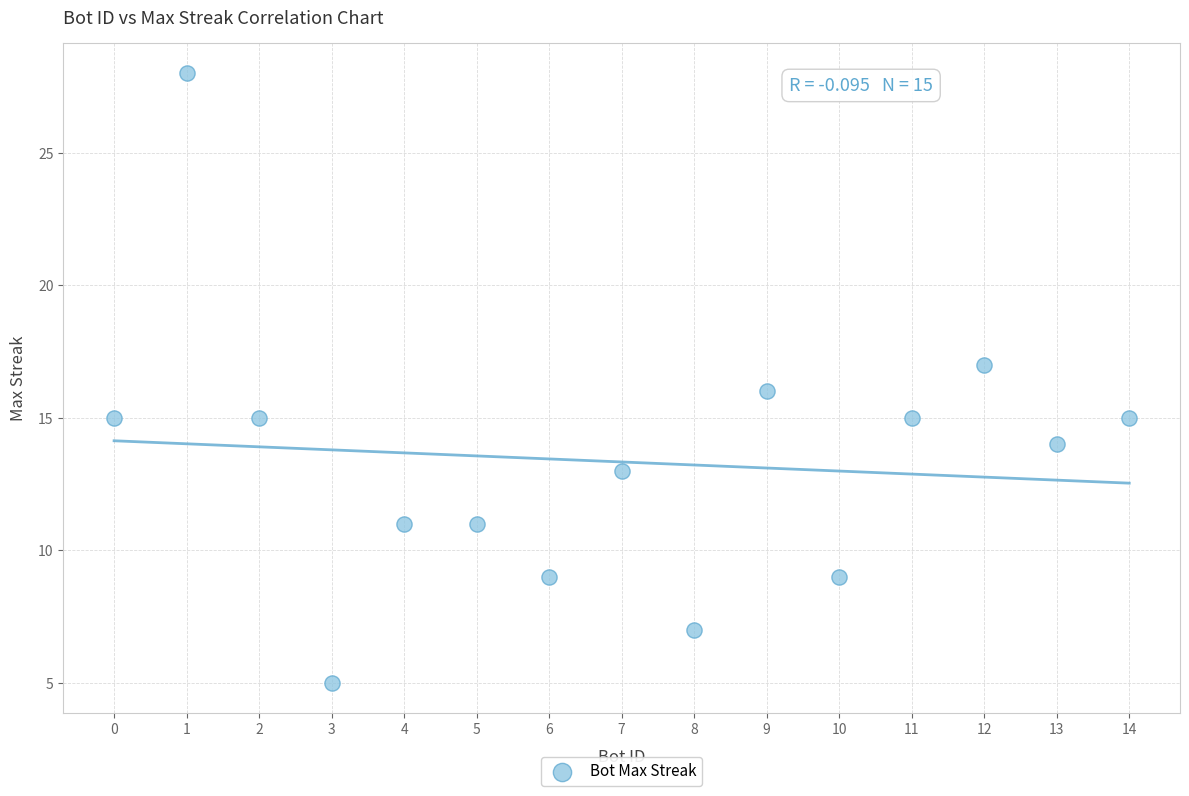

What is the range of X values (max minus min)?

14